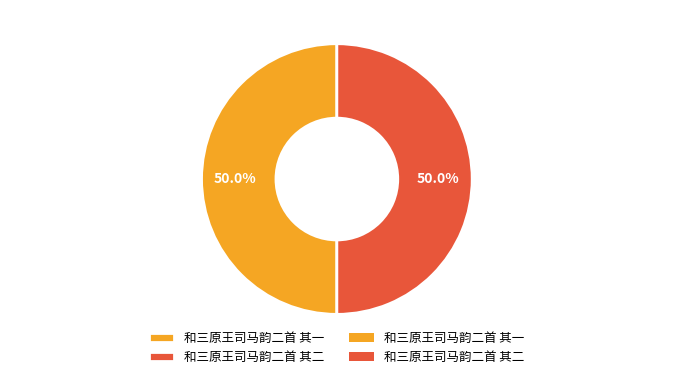

What percentage do 和三原王司马韵二首 其二 and 和三原王司马韵二首 其一 together represent?

100.0%